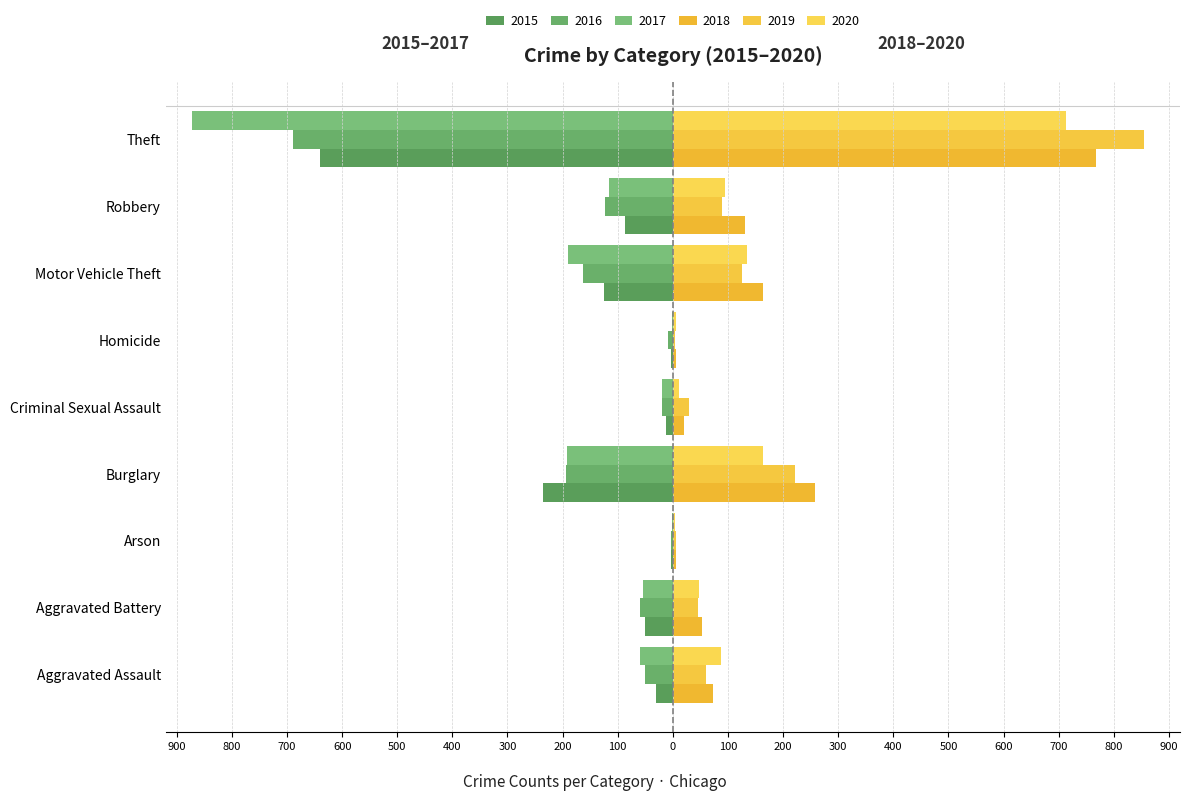

Which series has the widest spread of values?

2017